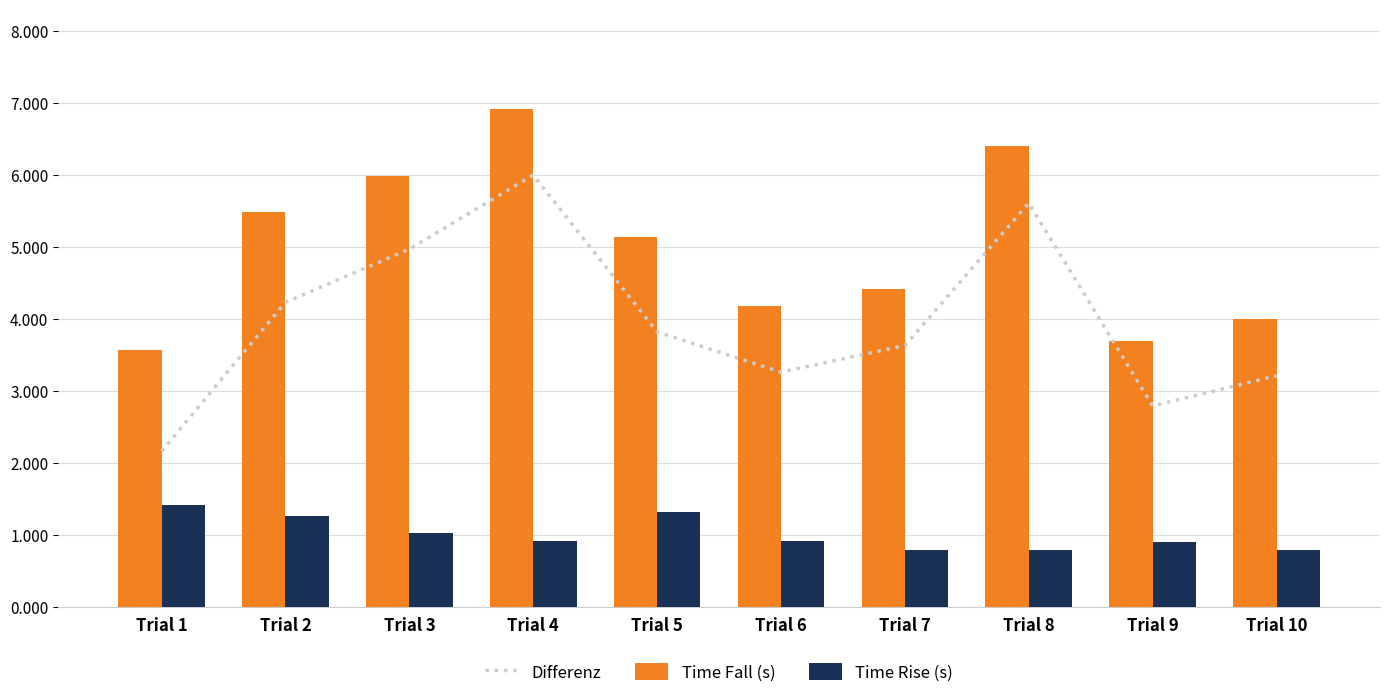

What is the value of the Time Rise (s) bar at the 8th from the left?

0.8